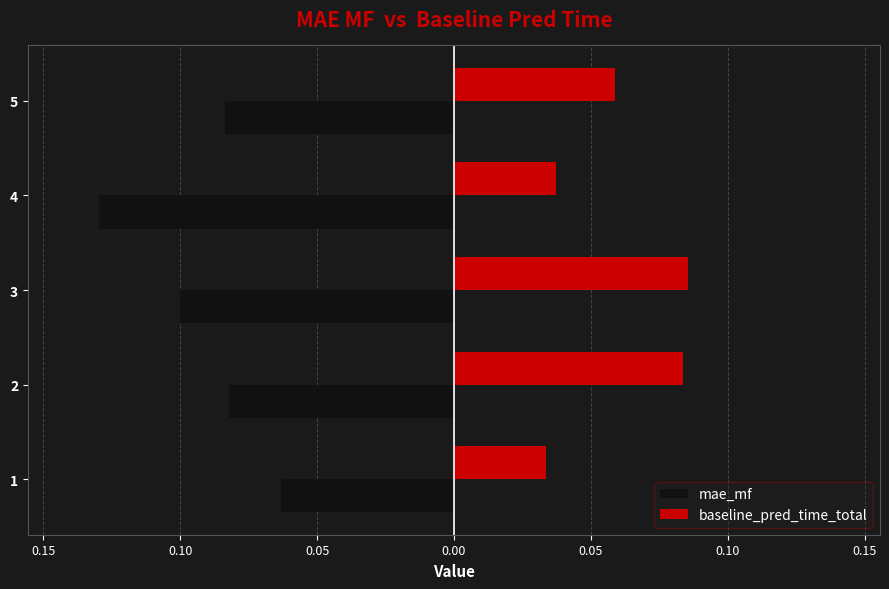

What are all the series names shown in the legend?

mae_mf, baseline_pred_time_total